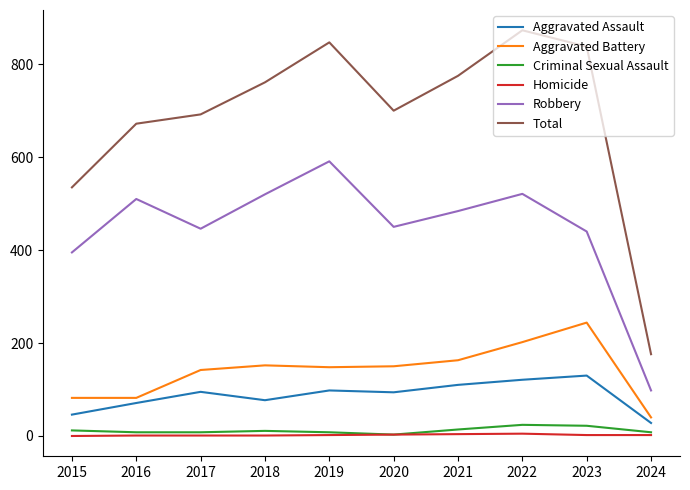

Rank the series by their maximum value, from lowest to highest.

Homicide, Criminal Sexual Assault, Aggravated Assault, Aggravated Battery, Robbery, Total